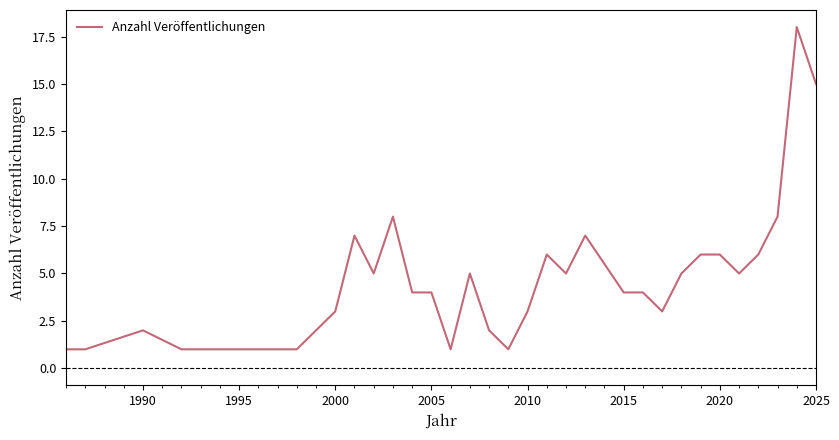

What is the difference between the maximum and minimum values?

17